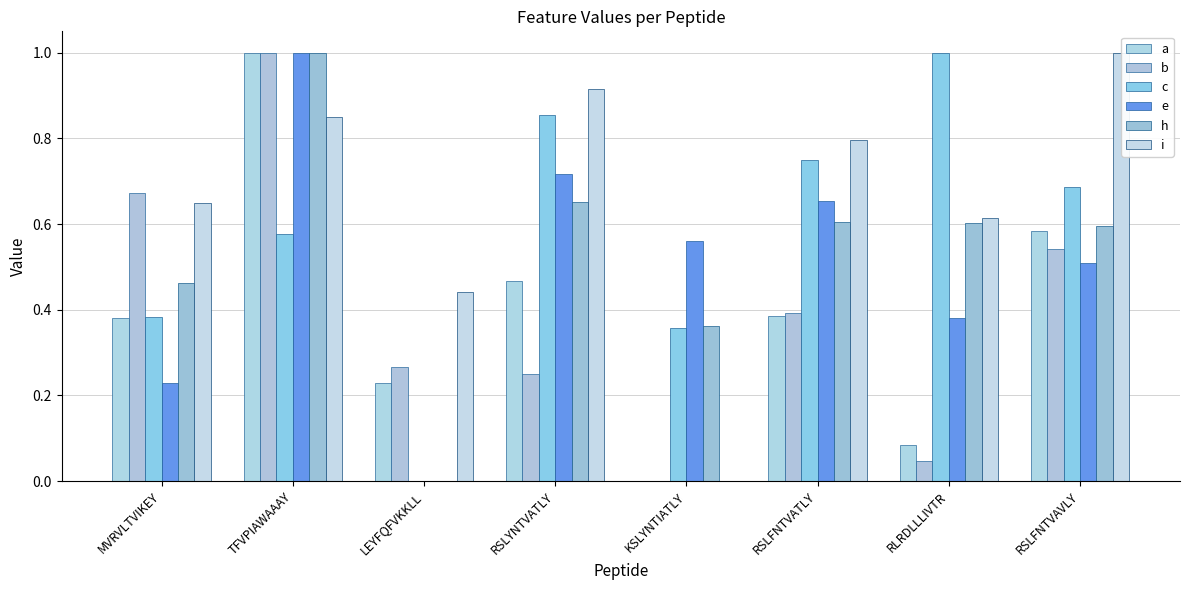

Count the number of categories in the chart.

8